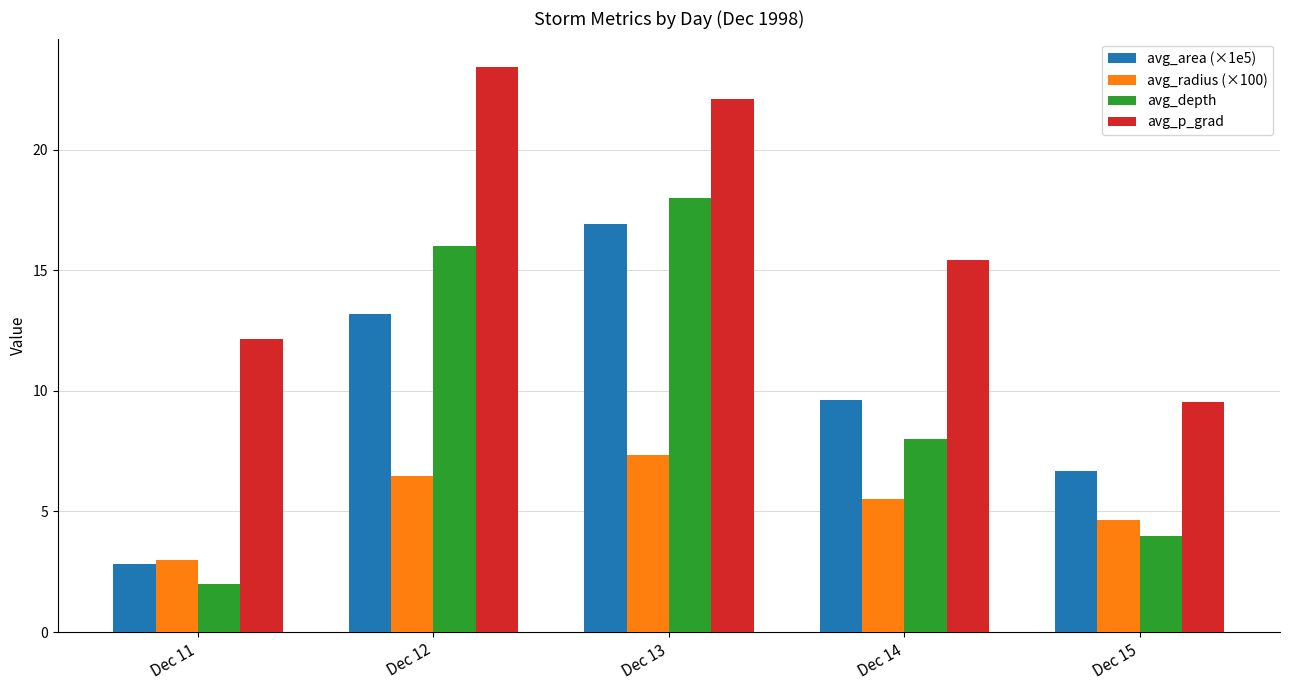

Rank the series by their maximum value, from highest to lowest.

avg_p_grad, avg_depth, avg_area (×1e5), avg_radius (×100)